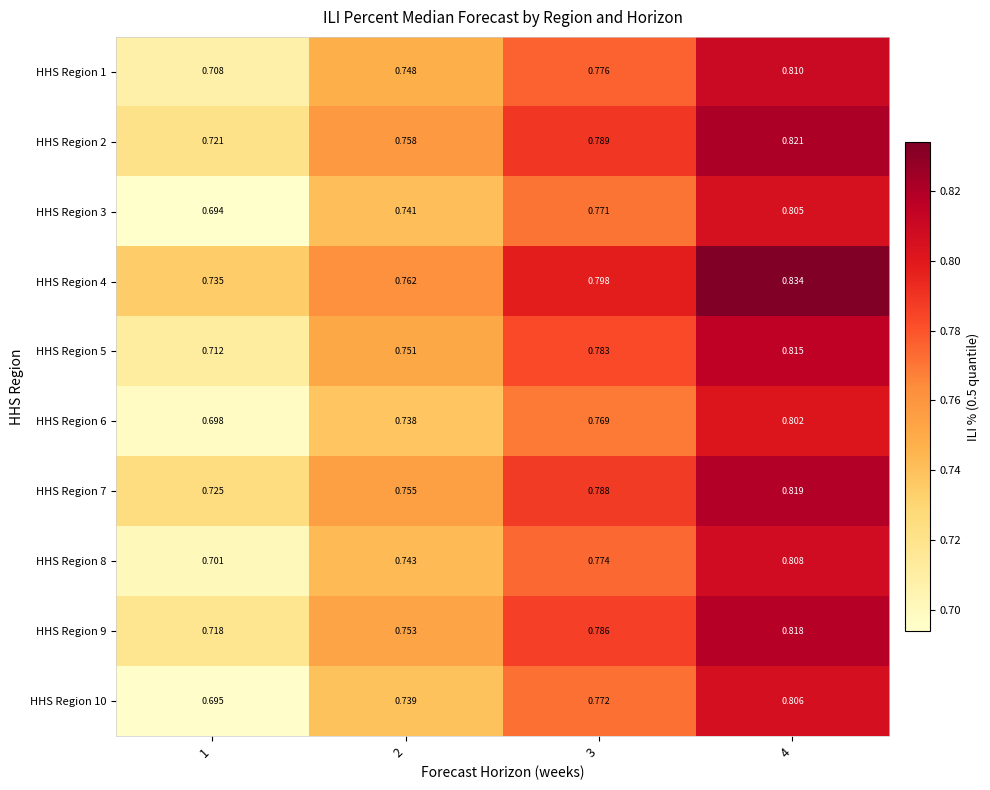

Which series has the widest spread of values?

HHS Region 3